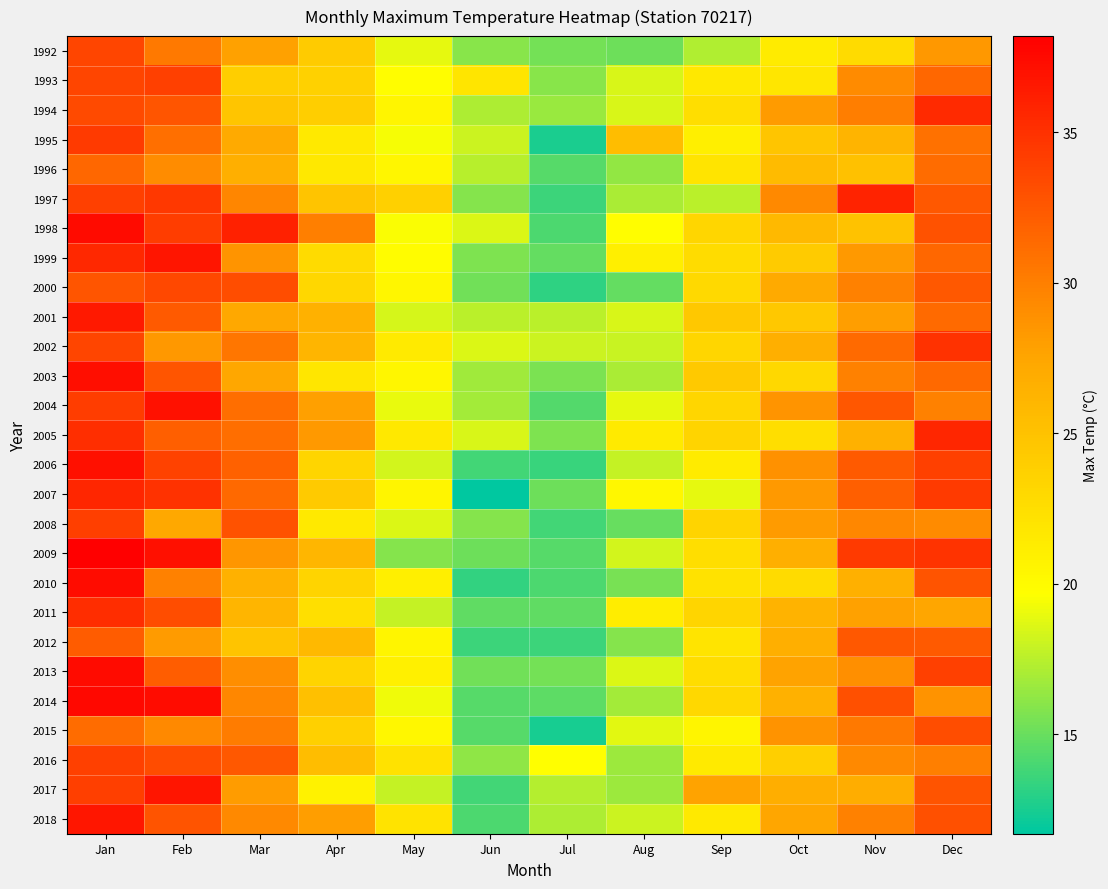

At which category is the sum across all series the highest?

Jan